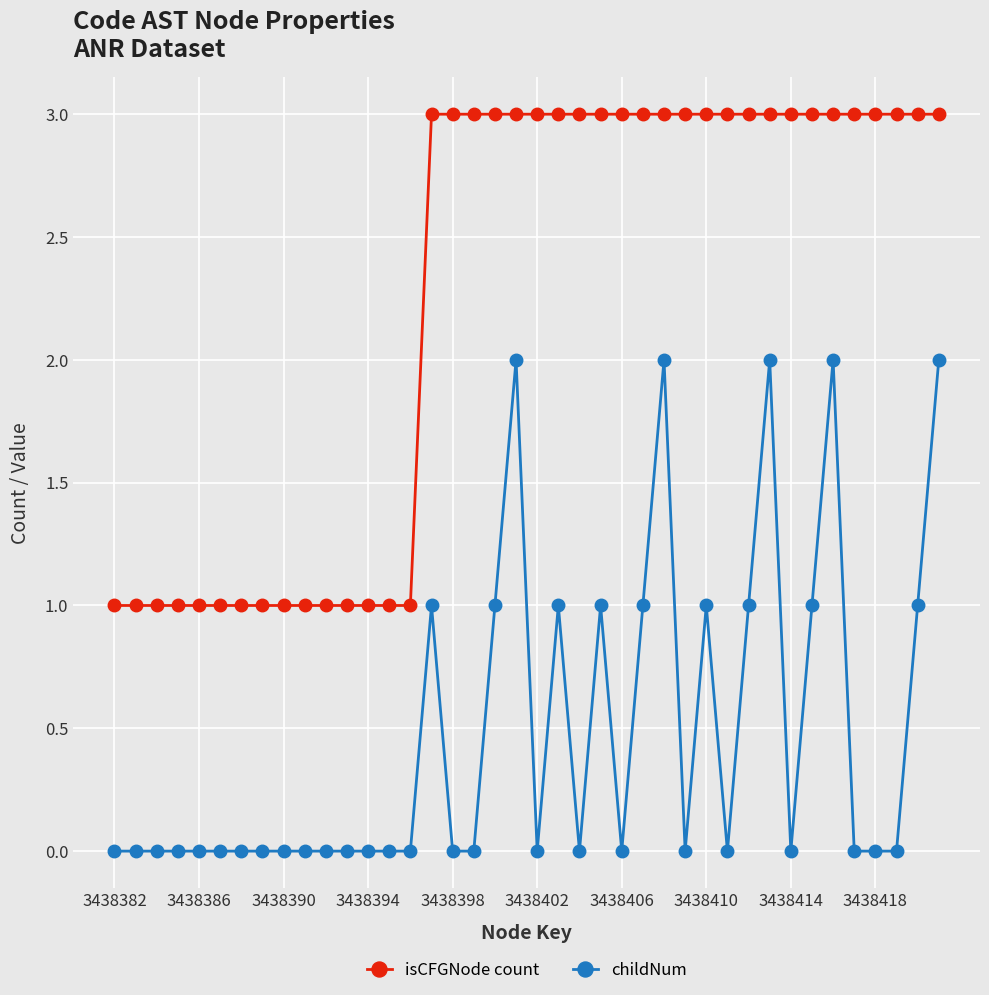

True or false: childNum and isCFGNode count cross at least once.

False